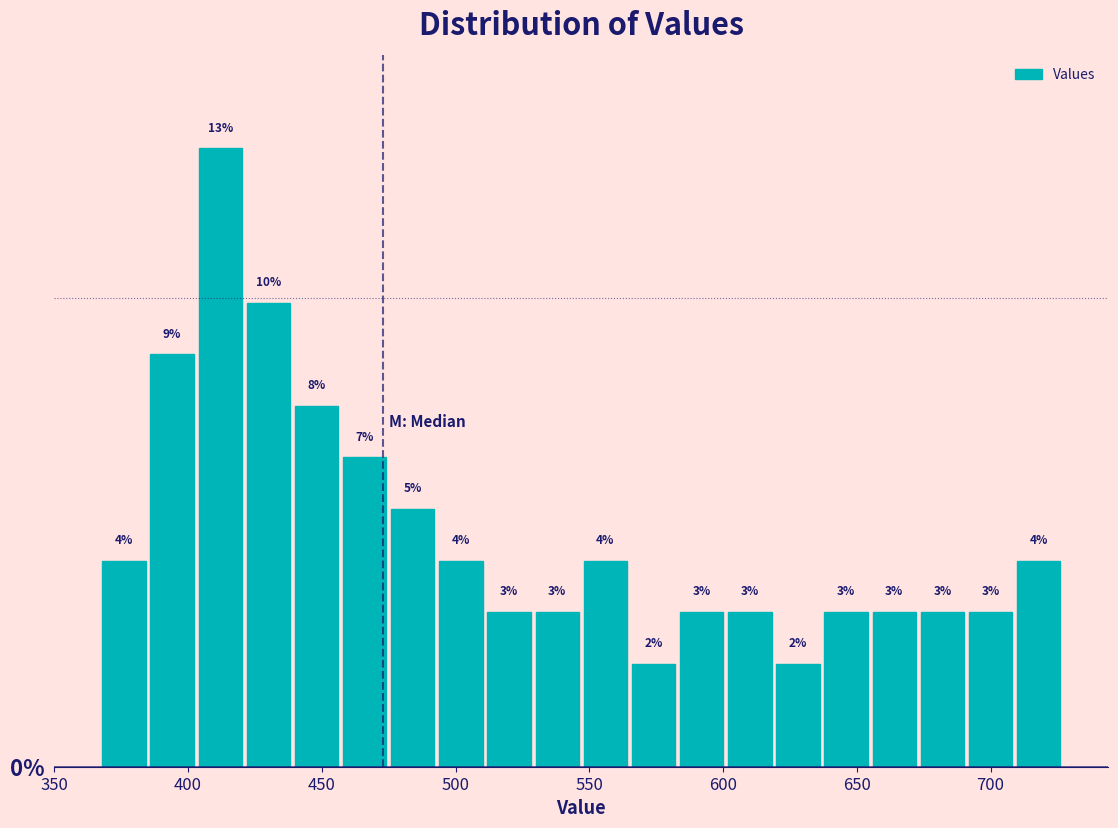

Around what value on the x-axis is the tallest bar? Give the approximate position of its centre, as read against the axis.

410